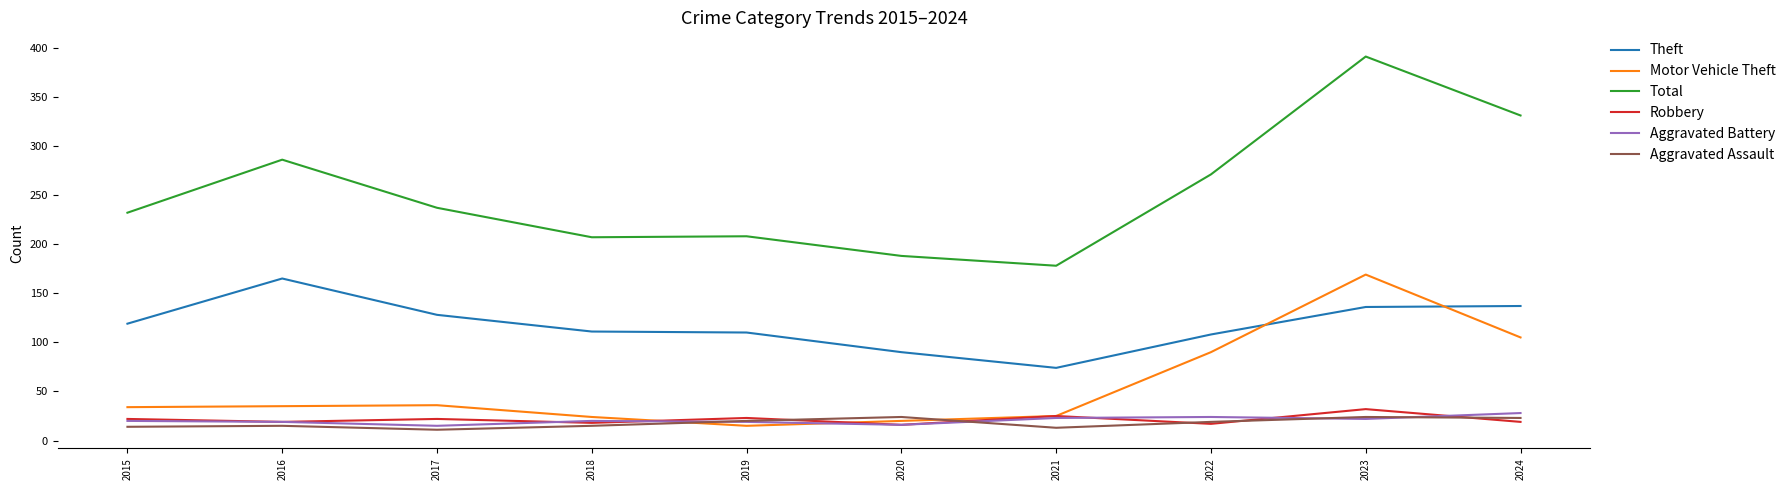

True or false: Theft and Aggravated Battery intersect in this chart.

False